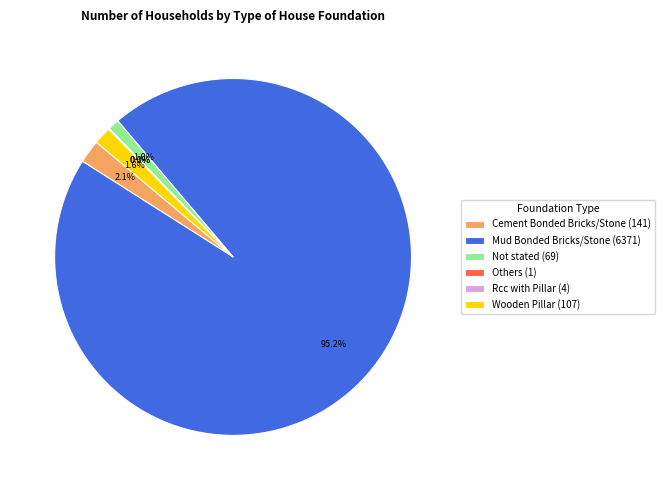

To the nearest percent, what percentage of the pie is Mud Bonded Bricks/Stone?

95%